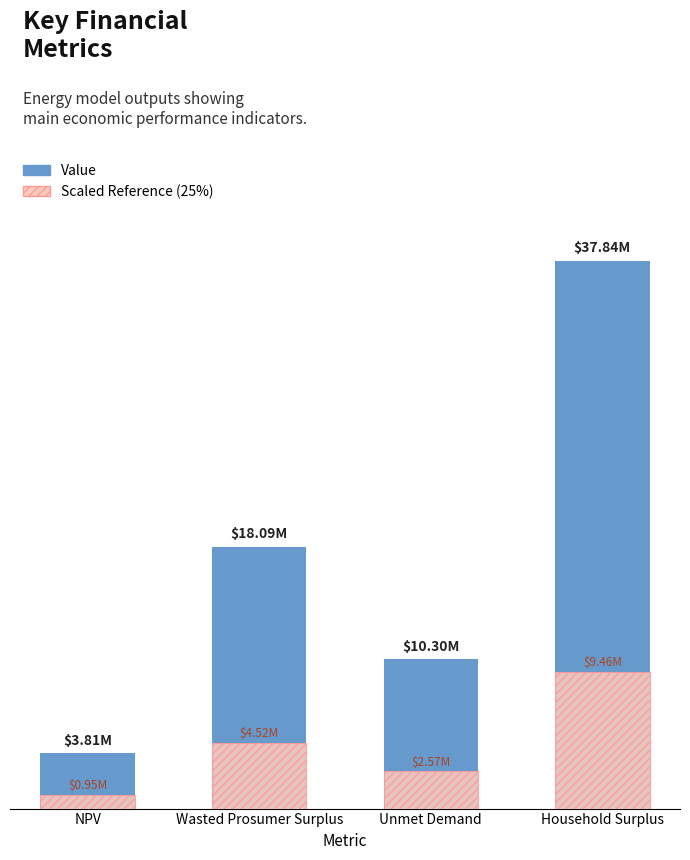

What position from the left is NPV?

1